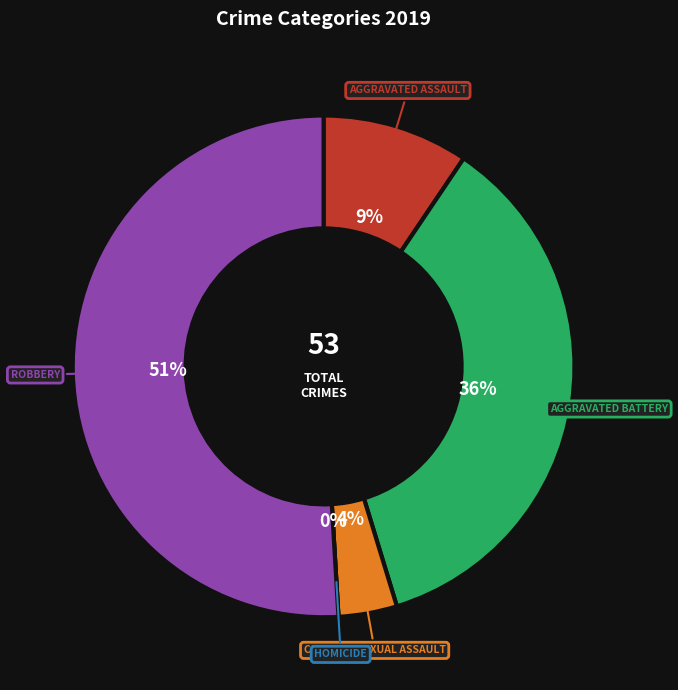

To the nearest percent, what portion does Robbery represent?

51%